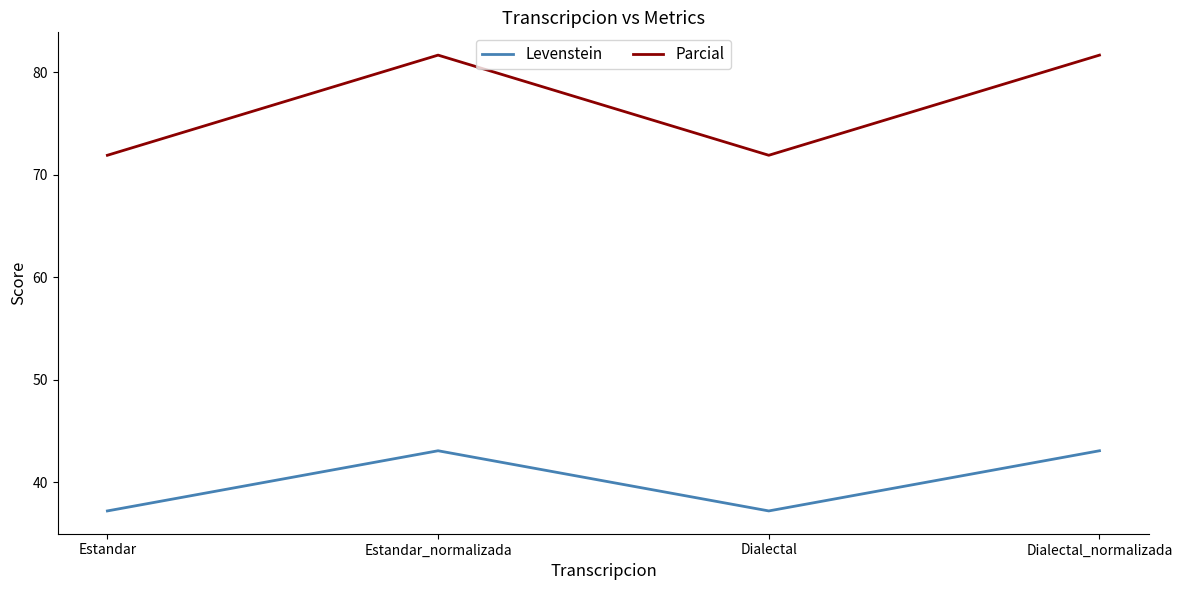

Reading left to right, what are all the values shown in this chart?

Levenstein: Estandar=37.2	Estandar_normalizada=43.1	Dialectal=37.2	Dialectal_normalizada=43.1
Parcial: Estandar=71.9	Estandar_normalizada=81.7	Dialectal=71.9	Dialectal_normalizada=81.7